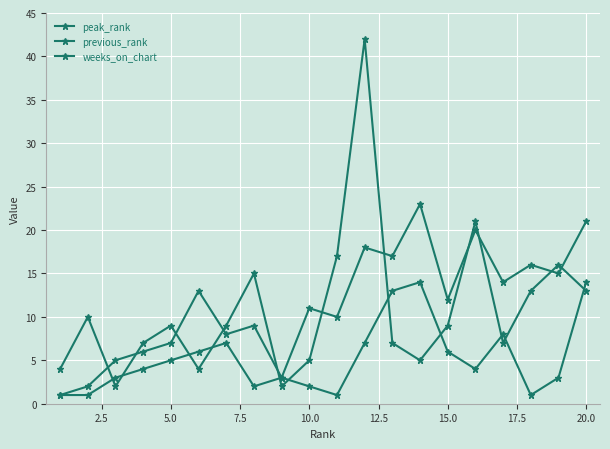

How many lines are shown in the chart?

3